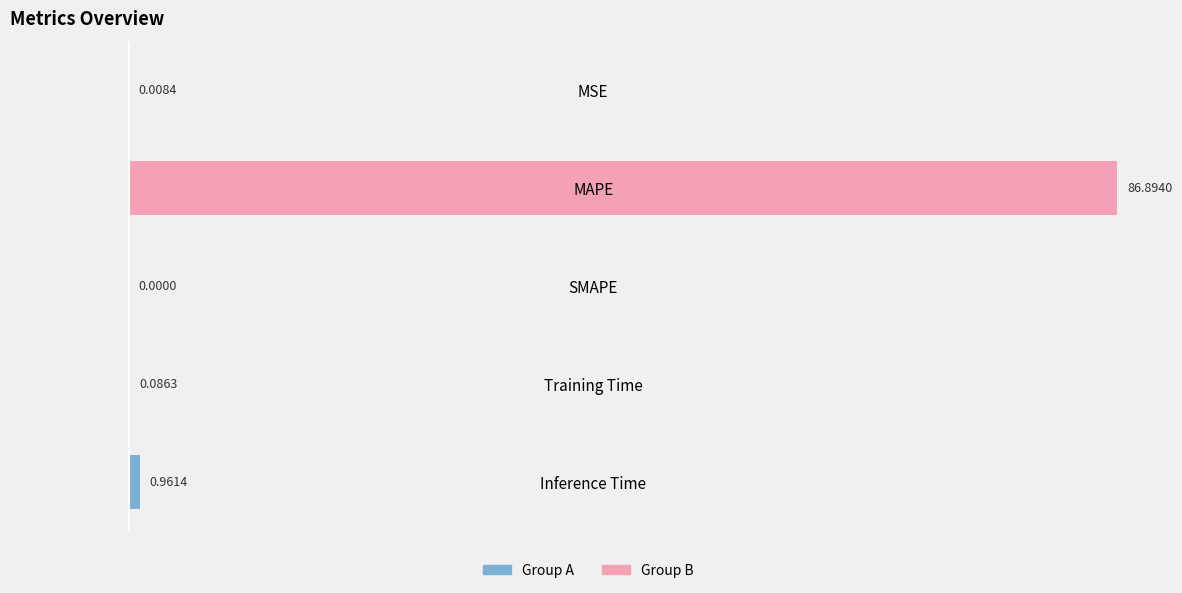

How many categories are shown in the chart?

5